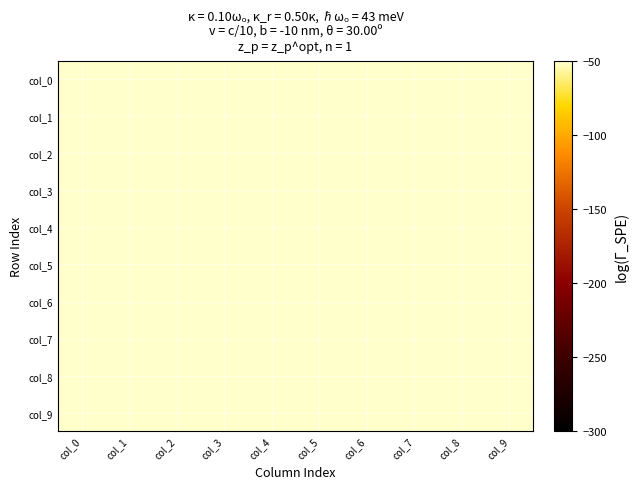

At which category does the chart reach its minimum across all series?

col_1